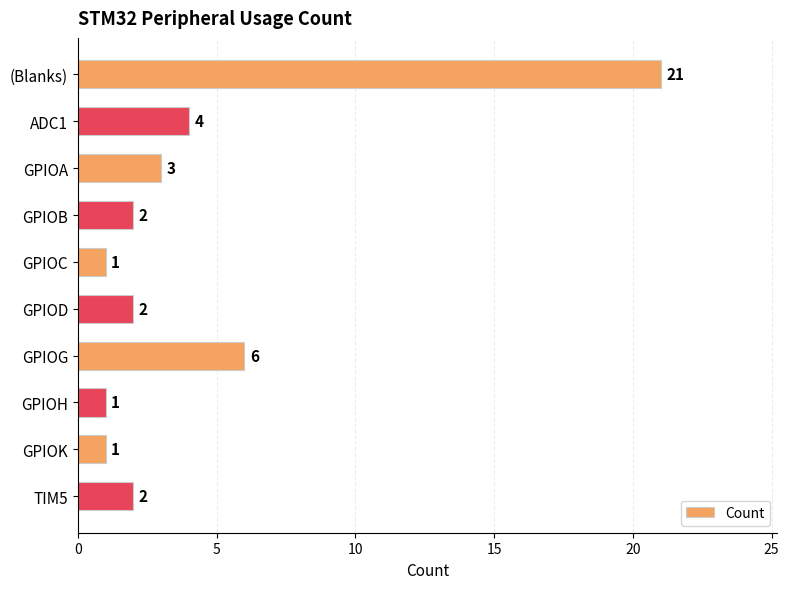

Reading top to bottom, what are all the values shown in this chart?

(Blanks)=21	ADC1=4	GPIOA=3	GPIOB=2	GPIOC=1	GPIOD=2	GPIOG=6	GPIOH=1	GPIOK=1	TIM5=2